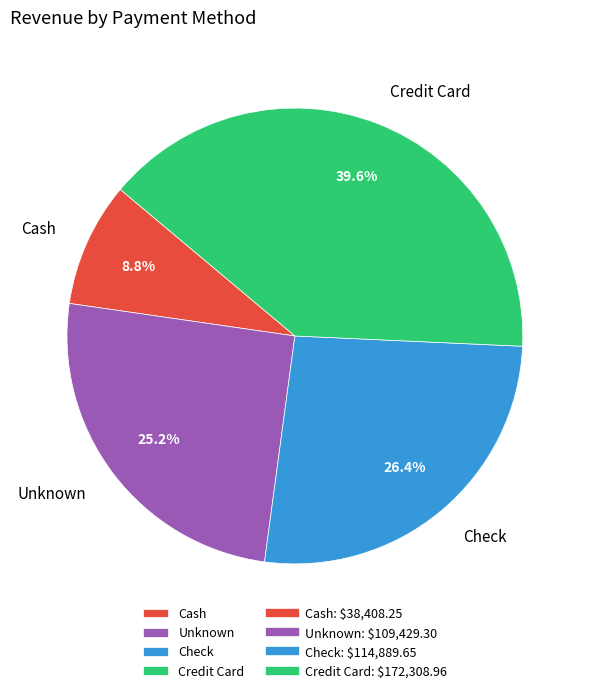

Is it true that Check is 36% of the pie?

False